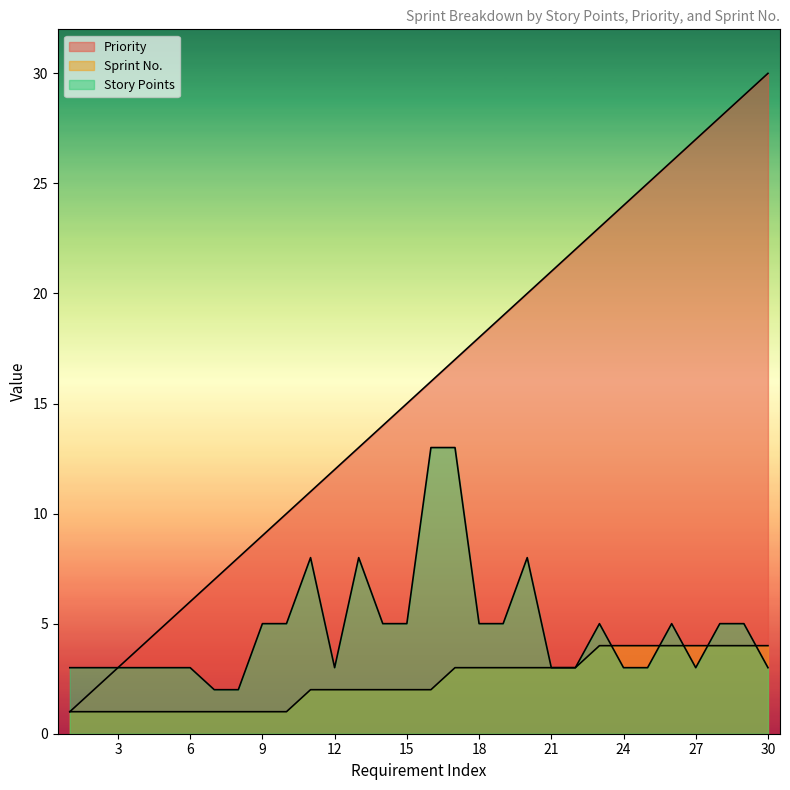

What is the total value across all series at 6?

10